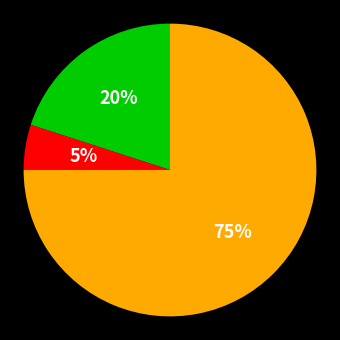

To the nearest percent, what is the average slice percentage?

33%